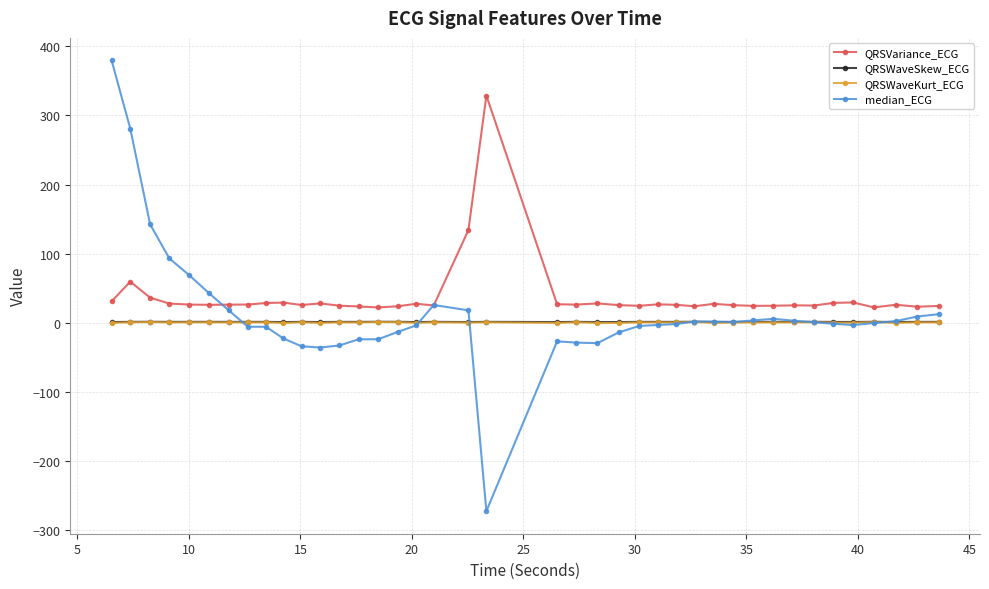

How many lines are shown in the chart?

4